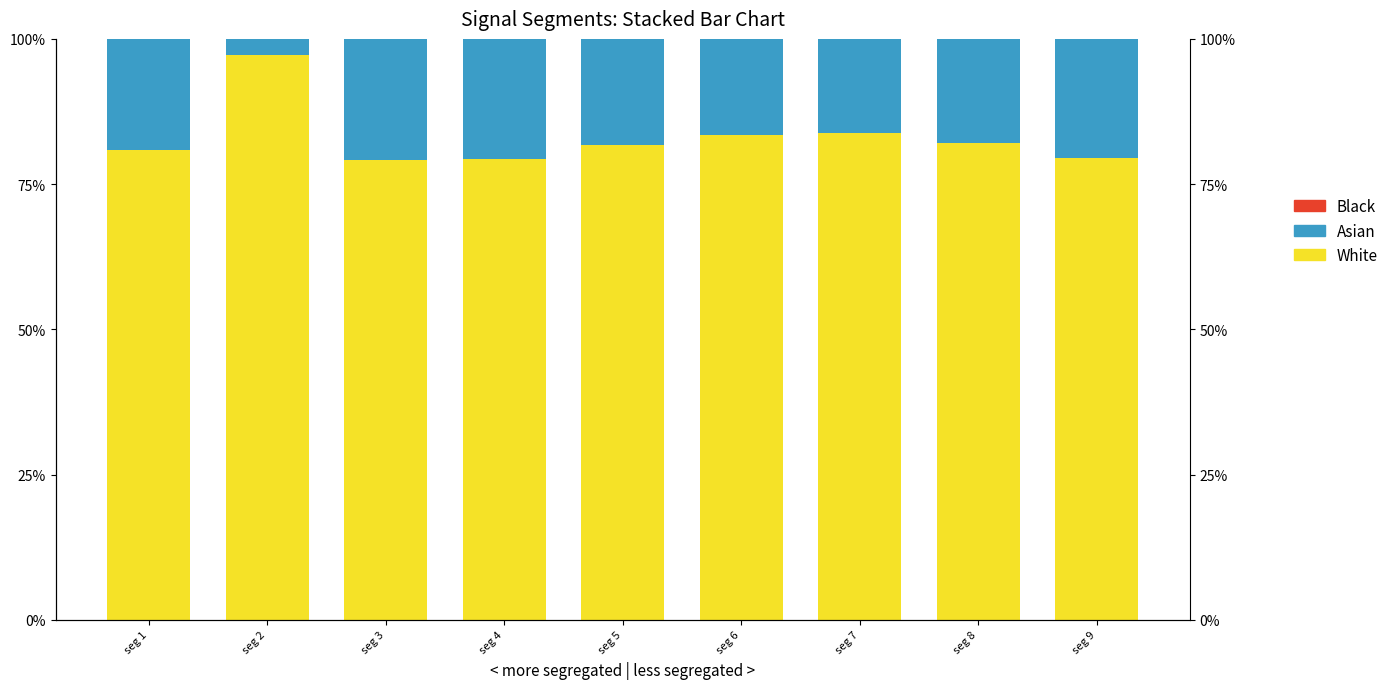

What is the total value across all series at seg 5?

1.0